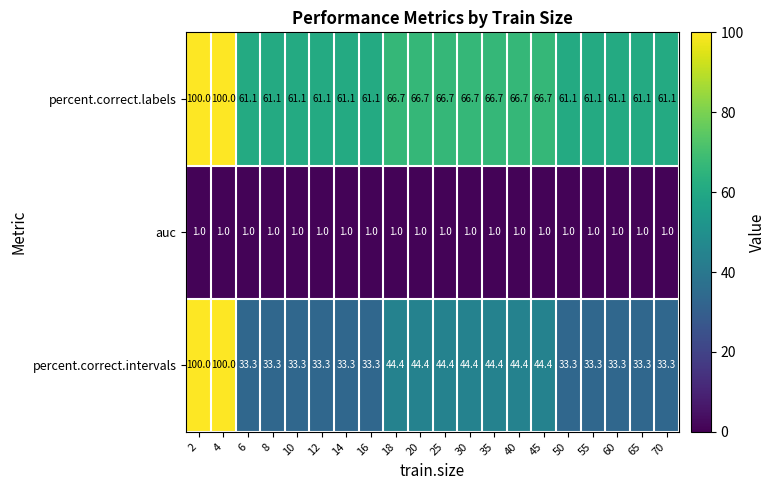

What is the approximate value of percent.correct.labels at 2?

100.0